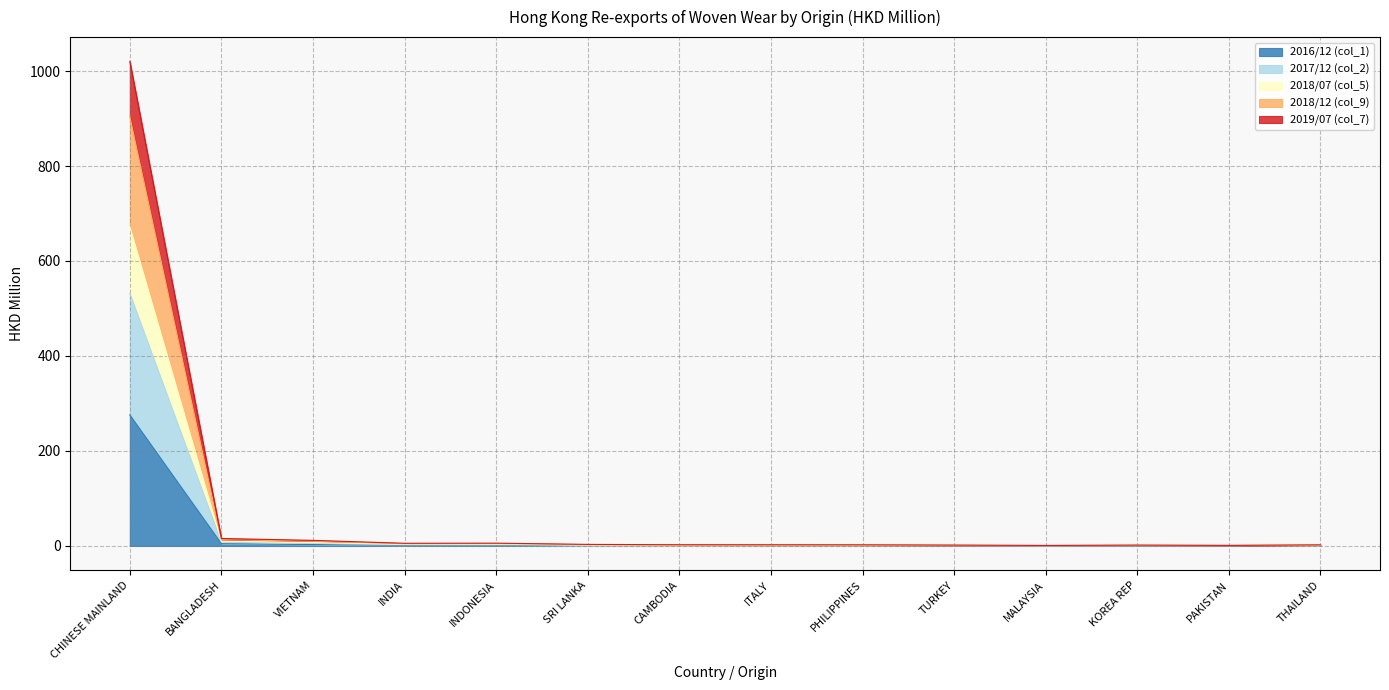

The 2019/07 (col_7) series shows 3.7 at INDIA. True or false?

False